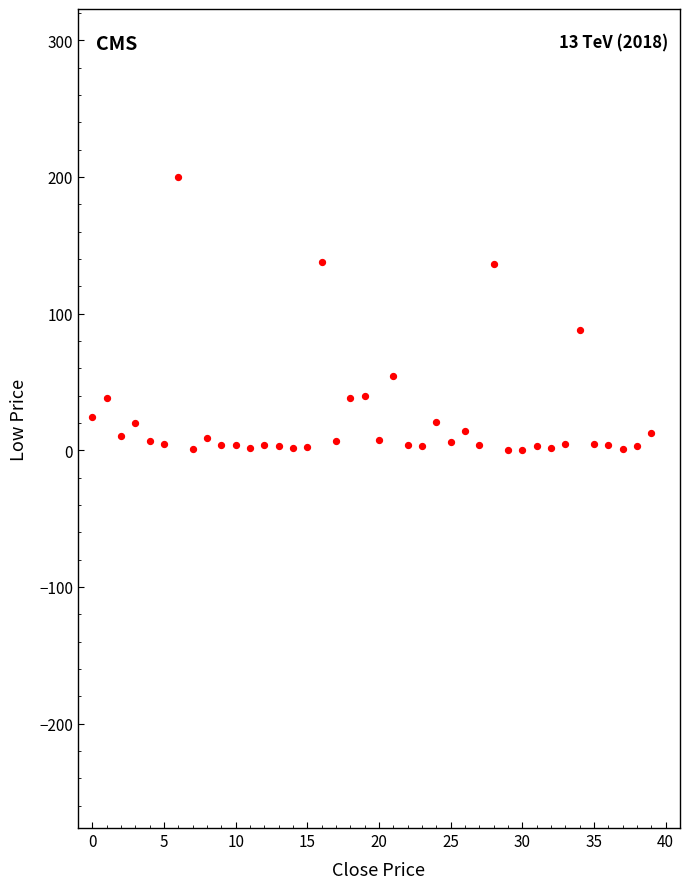

What Y value in the scatter plot is closest to 100?

88.0